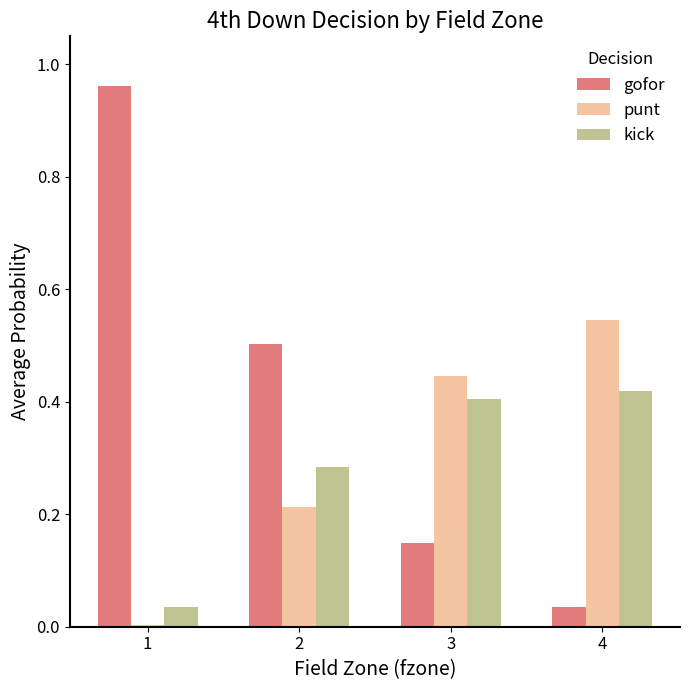

What is the sum of the punt values at 2 and 3?

0.7